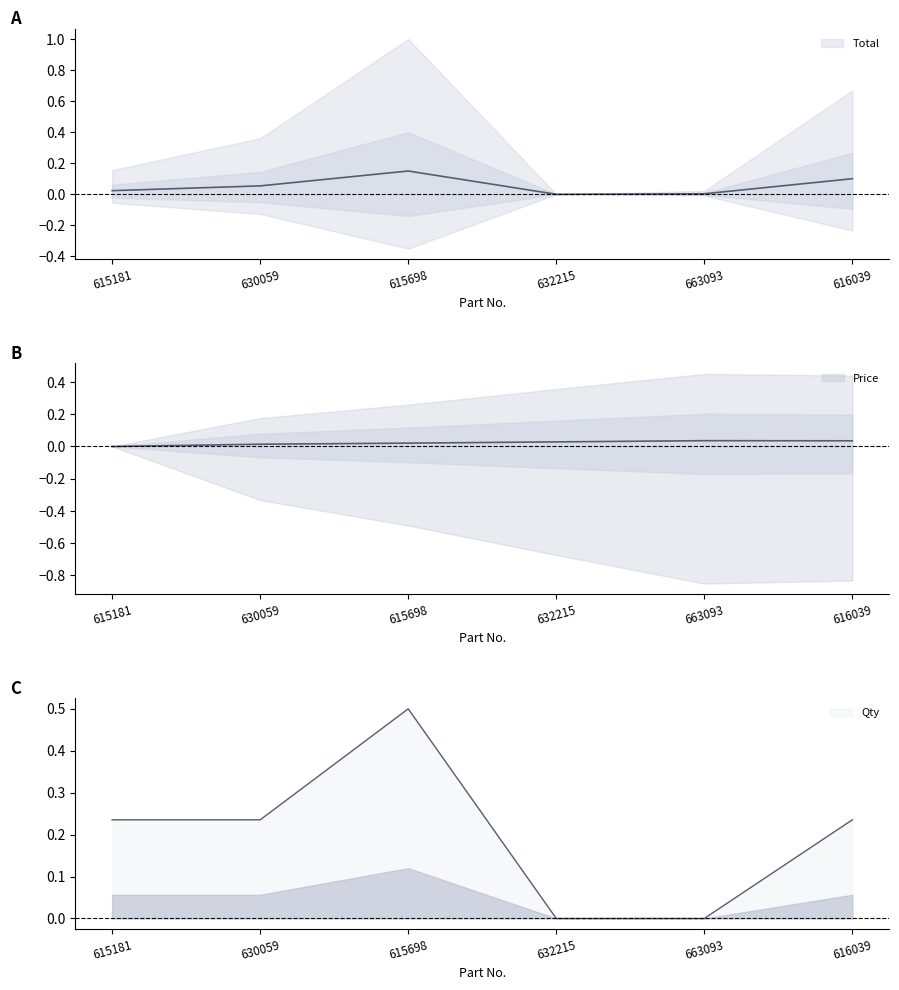

Does the chart have visible grid lines?

No